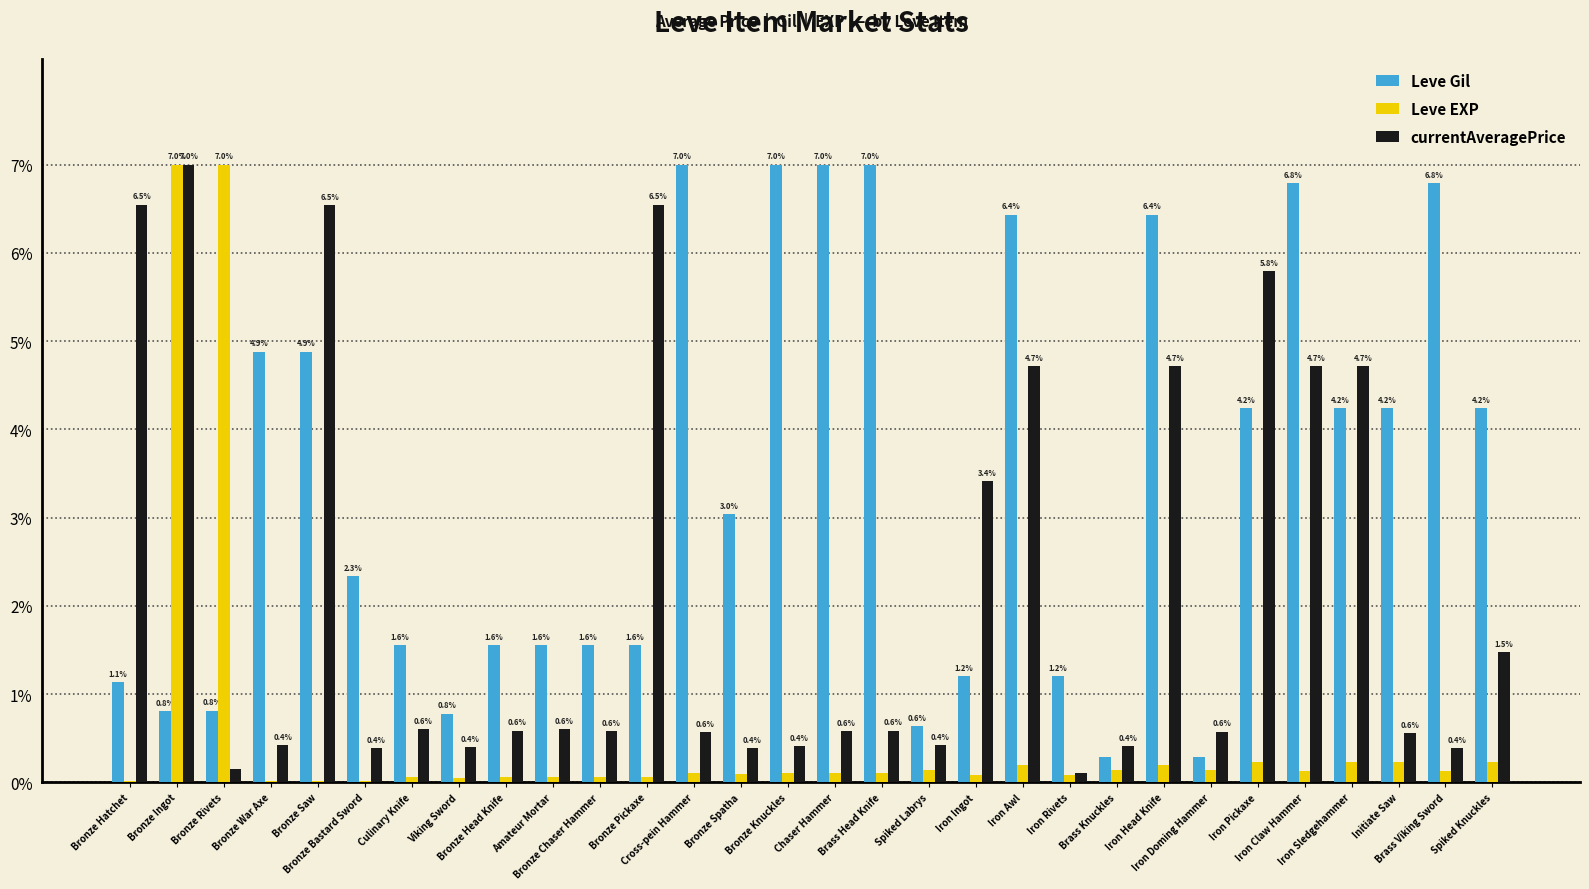

Which series has the largest total across all categories?

Leve Gil